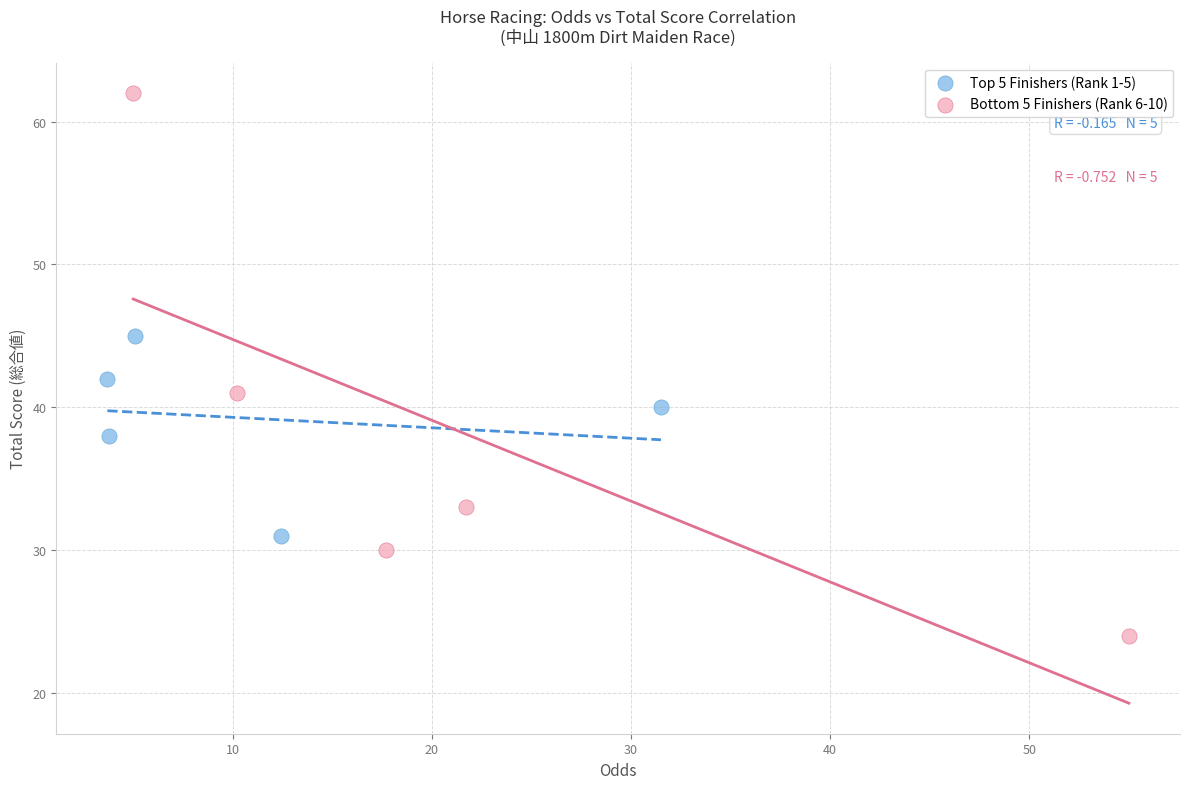

Which series has the widest spread of Y values?

Bottom 5 Finishers (Rank 6-10)